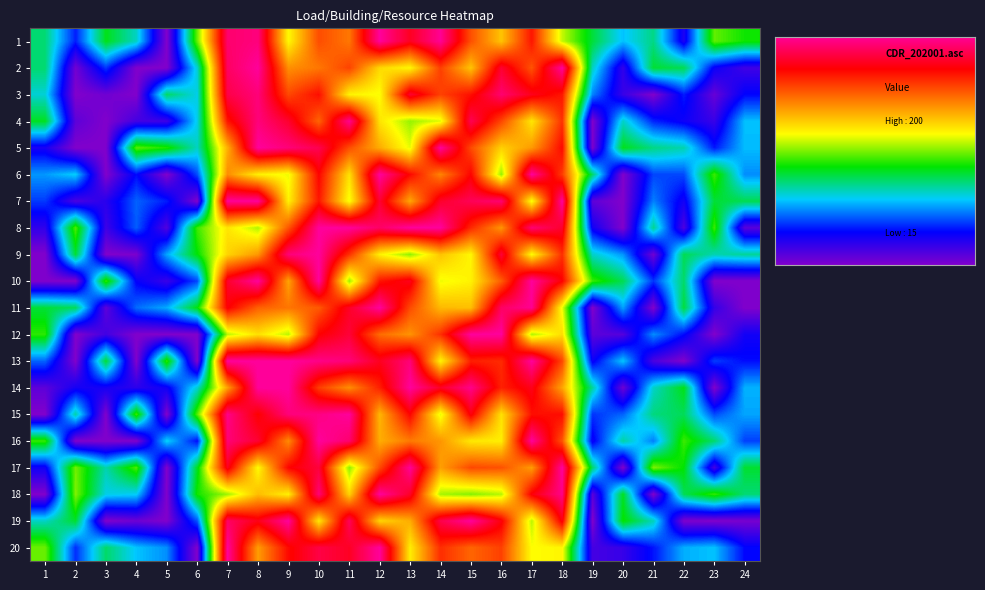

Reading left to right, extract all data points from this chart.

1: 1=16.8	2=15.8	3=17.1	4=16.6	5=15.0	6=17.4	7=19.8	8=19.9	9=17.9	10=18.9	11=18.6	12=20.0	13=19.4	14=20.0	15=18.8	16=18.2	17=19.2	18=17.7	19=17.0	20=16.4	21=16.8	22=15.6	23=17.4	24=17.2
2: 1=16.8	2=15.1	3=15.9	4=15.0	5=15.0	6=16.5	7=19.7	8=20.0	9=18.5	10=18.6	11=18.9	12=18.1	13=17.9	14=18.9	15=18.2	16=19.5	17=18.8	18=20.0	19=16.6	20=15.4	21=17.0	22=16.9	23=15.7	24=15.4
3: 1=16.5	2=15.0	3=15.1	4=15.0	5=16.9	6=16.5	7=19.6	8=19.8	9=18.9	10=19.2	11=17.9	12=17.8	13=19.5	14=18.9	15=19.2	16=19.8	17=19.4	18=19.2	19=16.2	20=15.4	21=15.0	22=15.8	23=15.1	24=15.7
4: 1=17.1	2=15.2	3=15.0	4=15.3	5=15.4	6=16.5	7=19.2	8=19.9	9=19.5	10=18.7	11=19.9	12=18.0	13=17.6	14=17.8	15=19.7	16=18.9	17=18.0	18=19.0	19=15.0	20=16.6	21=15.8	22=15.6	23=15.4	24=16.4
5: 1=15.6	2=15.0	3=15.0	4=17.4	5=17.2	6=16.6	7=18.3	8=20.0	9=19.8	10=19.7	11=18.8	12=18.3	13=17.8	14=20.0	15=18.9	16=18.1	17=18.4	18=19.2	19=15.0	20=17.1	21=16.8	22=16.7	23=15.8	24=16.4
6: 1=16.3	2=16.4	3=15.0	4=15.7	5=15.0	6=16.0	7=18.5	8=17.9	9=17.8	10=19.3	11=18.0	12=20.0	13=19.2	14=18.5	15=19.3	16=17.6	17=20.0	18=18.9	19=16.8	20=15.0	21=16.0	22=16.0	23=17.3	24=16.2
7: 1=15.9	2=15.3	3=15.5	4=16.1	5=15.8	6=15.0	7=20.0	8=20.0	9=17.9	10=19.2	11=17.8	12=19.5	13=18.3	14=19.5	15=19.7	16=19.8	17=17.8	18=20.0	19=15.2	20=15.0	21=16.2	22=15.6	23=17.0	24=16.9
8: 1=15.5	2=17.4	3=15.4	4=16.0	5=15.3	6=17.3	7=18.0	8=17.6	9=18.8	10=20.0	11=20.0	12=19.7	13=20.0	14=20.0	15=19.1	16=18.4	17=19.8	18=19.5	19=15.6	20=15.0	21=16.7	22=15.3	23=17.3	24=15.2
9: 1=15.0	2=17.0	3=15.0	4=15.0	5=16.3	6=17.1	7=18.1	8=18.4	9=19.8	10=20.0	11=19.0	12=17.9	13=17.5	14=18.2	15=17.9	16=19.5	17=17.9	18=19.0	19=16.6	20=16.2	21=15.1	22=16.9	23=16.6	24=16.7
10: 1=15.0	2=15.0	3=17.3	4=15.7	5=15.4	6=16.0	7=19.5	8=20.0	9=18.4	10=20.0	11=17.6	12=19.2	13=19.4	14=17.8	15=17.9	16=18.8	17=20.0	18=19.3	19=17.3	20=16.9	21=15.9	22=16.9	23=15.0	24=15.0
11: 1=17.0	2=16.9	3=15.2	4=16.1	5=16.3	6=17.1	7=19.3	8=18.7	9=18.6	10=18.8	11=19.5	12=20.0	13=18.9	14=18.2	15=18.2	16=19.7	17=19.9	18=17.8	19=15.0	20=16.3	21=15.0	22=17.0	23=15.4	24=15.0
12: 1=17.3	2=15.0	3=15.4	4=15.0	5=15.0	6=15.0	7=17.7	8=18.0	9=17.7	10=19.3	11=19.5	12=18.7	13=18.5	14=19.0	15=20.0	16=20.0	17=17.6	18=18.0	19=15.2	20=15.2	21=16.2	22=15.7	23=15.0	24=15.6
13: 1=16.1	2=15.0	3=17.0	4=15.0	5=17.3	6=15.0	7=20.0	8=20.0	9=20.0	10=19.9	11=19.8	12=19.4	13=19.8	14=17.9	15=19.1	16=19.0	17=20.0	18=18.9	19=15.7	20=16.4	21=15.3	22=15.0	23=15.9	24=15.8
14: 1=15.2	2=15.6	3=15.6	4=15.5	5=15.6	6=16.6	7=18.4	8=20.0	9=20.0	10=18.9	11=18.5	12=19.1	13=20.0	14=19.5	15=19.9	16=19.1	17=19.4	18=18.4	19=16.7	20=15.1	21=16.6	22=17.1	23=15.0	24=16.3
15: 1=15.0	2=16.7	3=15.0	4=17.3	5=15.0	6=17.4	7=19.9	8=19.3	9=19.8	10=19.9	11=20.0	12=18.3	13=19.3	14=17.8	15=19.3	16=18.0	17=19.2	18=19.2	19=15.9	20=16.1	21=16.8	22=16.9	23=16.0	24=16.3
16: 1=17.3	2=15.0	3=15.0	4=15.0	5=16.5	6=15.8	7=19.8	8=19.5	9=18.5	10=20.0	11=19.8	12=18.3	13=18.6	14=18.4	15=18.0	16=17.9	17=20.0	18=18.8	19=15.6	20=16.7	21=16.2	22=17.3	23=16.8	24=15.9
17: 1=15.6	2=17.5	3=16.7	4=17.4	5=15.0	6=17.1	7=19.4	8=17.9	9=19.3	10=19.6	11=17.5	12=18.9	13=20.0	14=18.4	15=18.9	16=18.8	17=18.4	18=20.0	19=16.8	20=15.0	21=17.5	22=17.1	23=15.4	24=17.0
18: 1=15.0	2=17.5	3=16.5	4=16.5	5=15.0	6=17.2	7=17.6	8=18.2	9=17.9	10=19.8	11=18.1	12=20.0	13=19.5	14=17.6	15=17.5	16=17.7	17=19.3	18=19.9	19=15.2	20=17.0	21=15.0	22=16.9	23=17.3	24=16.8
19: 1=16.6	2=17.0	3=15.0	4=15.1	5=15.0	6=16.0	7=19.7	8=19.4	9=20.0	10=18.0	11=19.7	12=18.1	13=18.3	14=19.6	15=20.0	16=19.3	17=17.7	18=19.3	19=15.0	20=17.2	21=16.6	22=15.0	23=15.0	24=15.1
20: 1=17.4	2=15.9	3=16.9	4=16.4	5=16.2	6=15.0	7=20.0	8=18.4	9=19.2	10=19.6	11=19.4	12=20.0	13=17.9	14=19.0	15=18.7	16=18.9	17=17.9	18=17.9	19=15.3	20=15.4	21=15.8	22=16.3	23=16.4	24=15.7